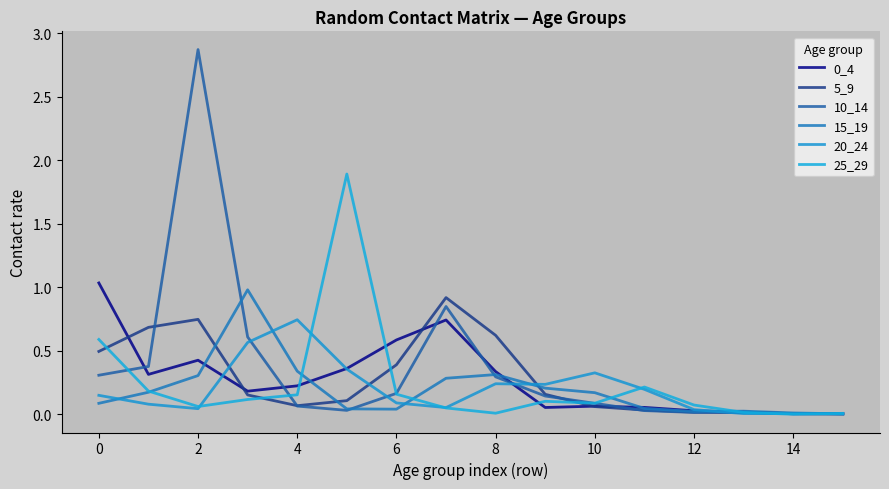

How many interior local peaks does the 10_14 series have?

3